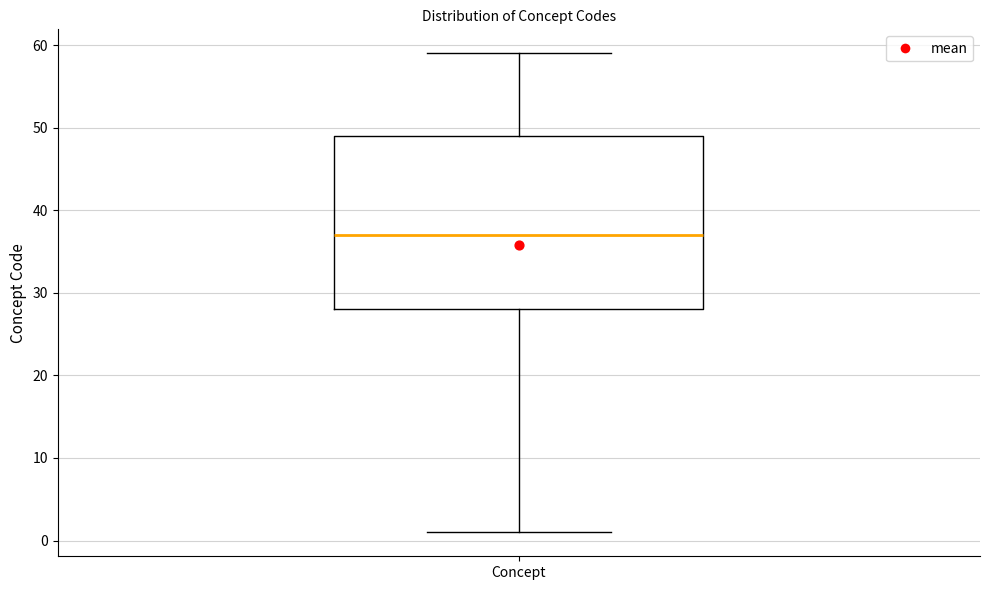

Read this box plot against the y-axis: the position of the median line, the range covered by the box, and the ends of both whiskers. The values are not printed on the chart, so give them approximately, as read against the axis.

median 37, box 28 to 49, whiskers 1 to 59